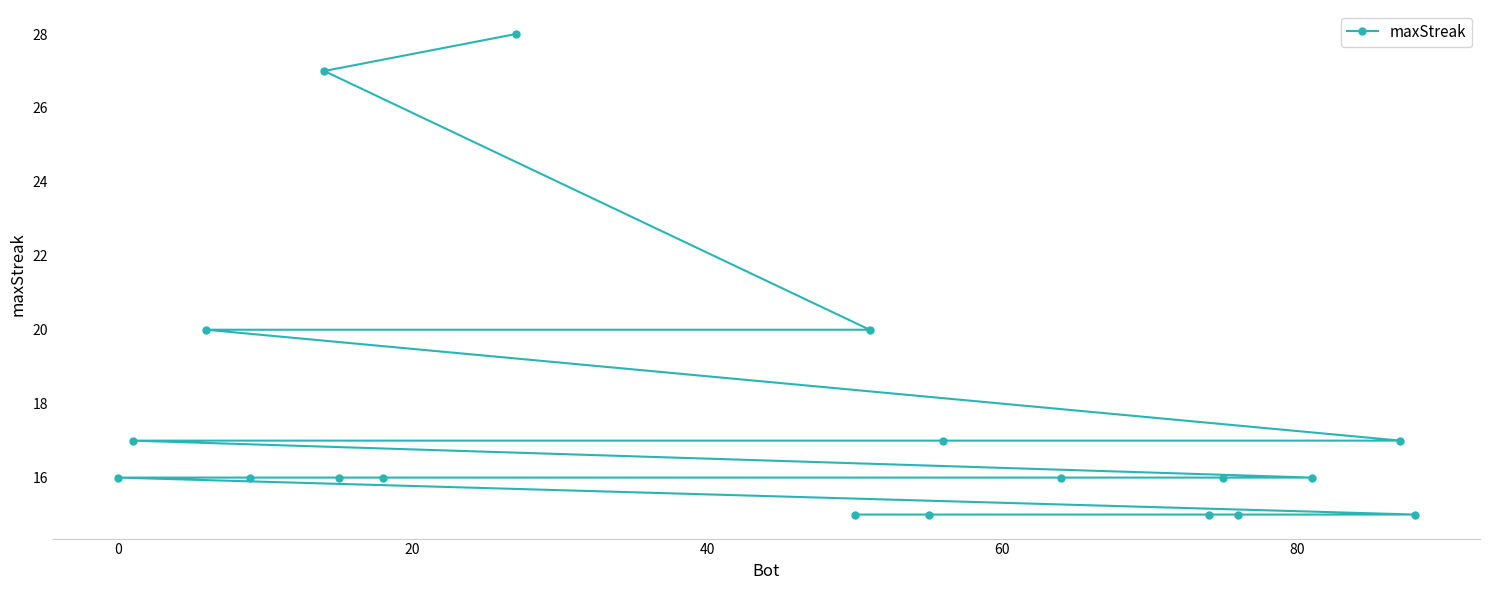

Reading left to right, list all the values displayed in this chart.

16	17	20	16	27	16	16	28	15	20	15	17	16	15	16	15	16	17	15